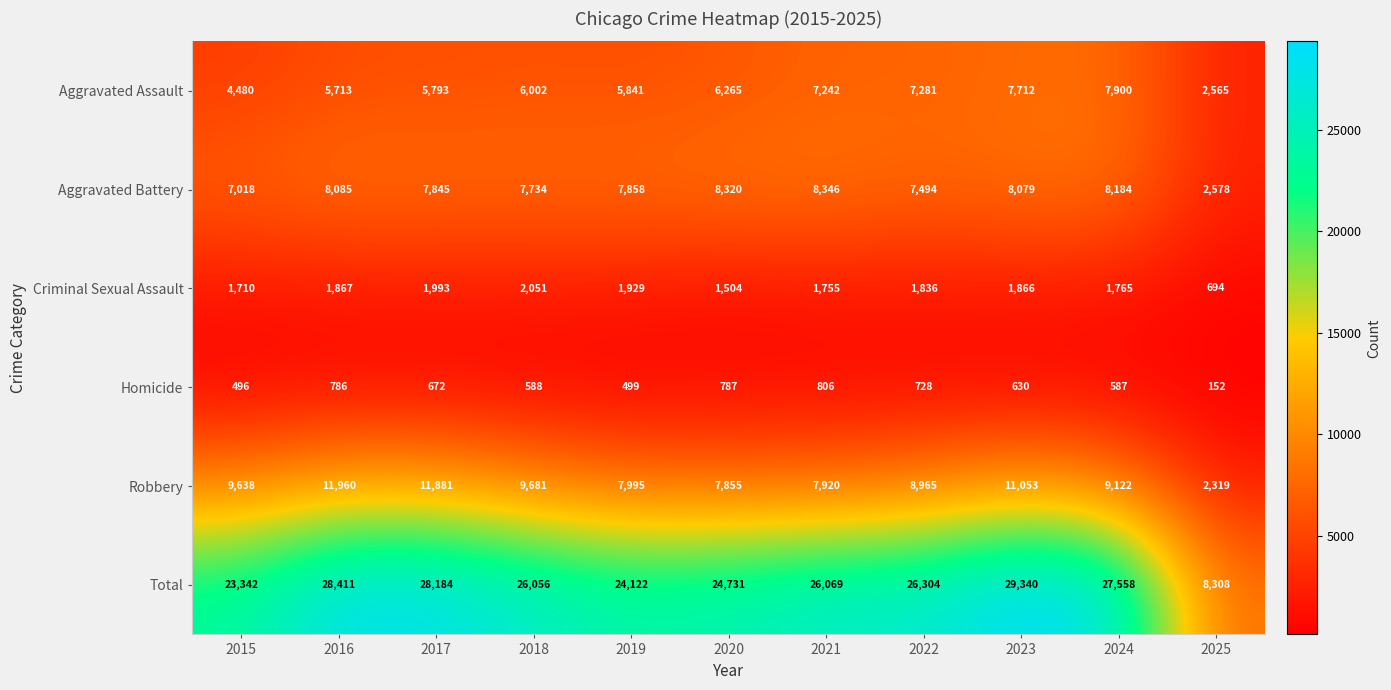

Rank the series by their maximum value, from highest to lowest.

Total, Robbery, Aggravated Battery, Aggravated Assault, Criminal Sexual Assault, Homicide